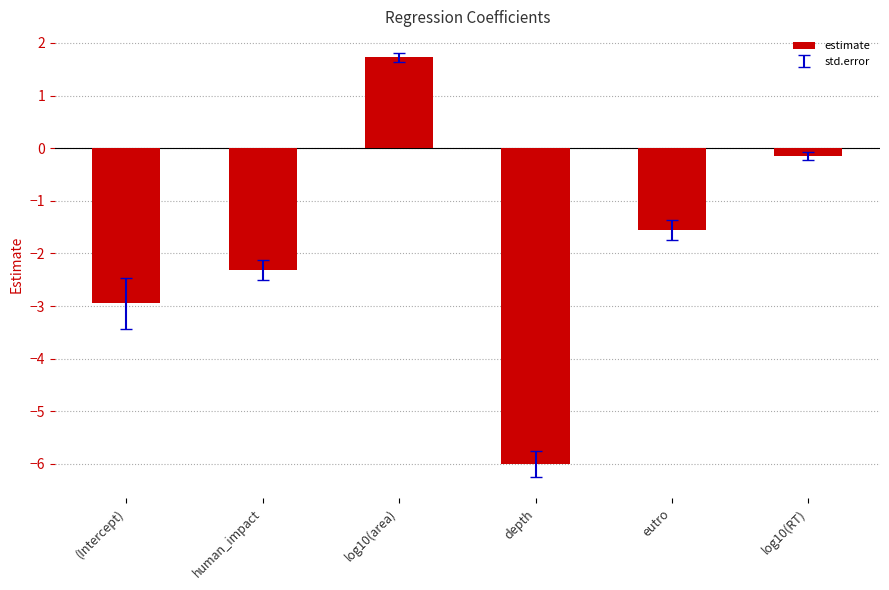

What is the change in value from eutro to log10(RT)?

+1.4